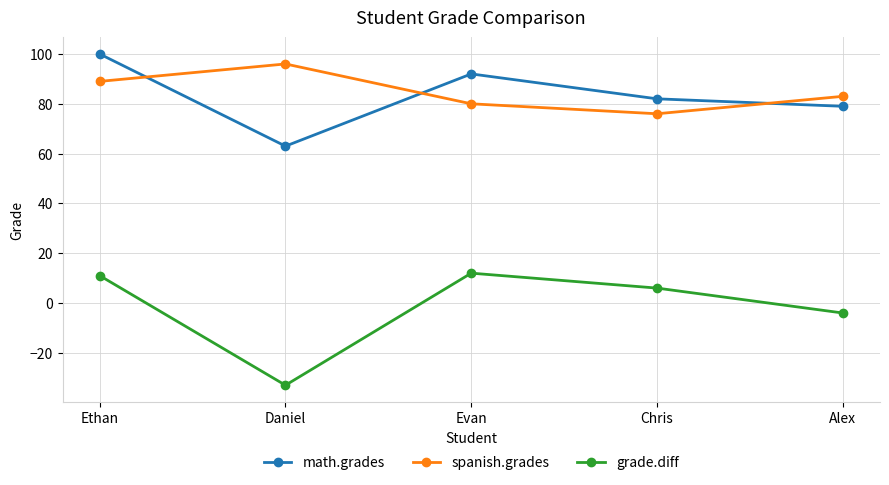

Is the value of spanish.grades at Alex greater than the value of grade.diff at Chris?

Yes